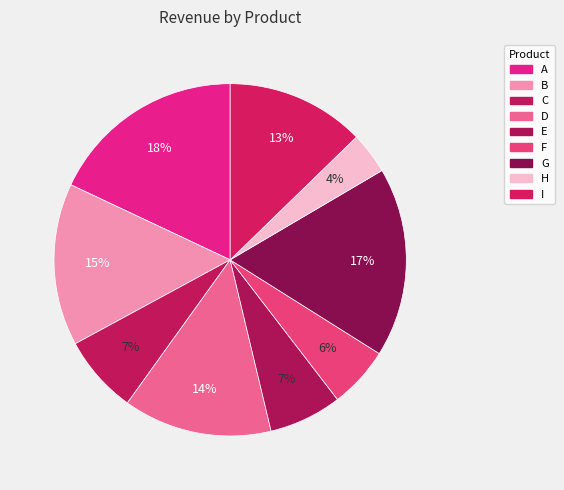

Is it true that I is 22% of the pie?

False